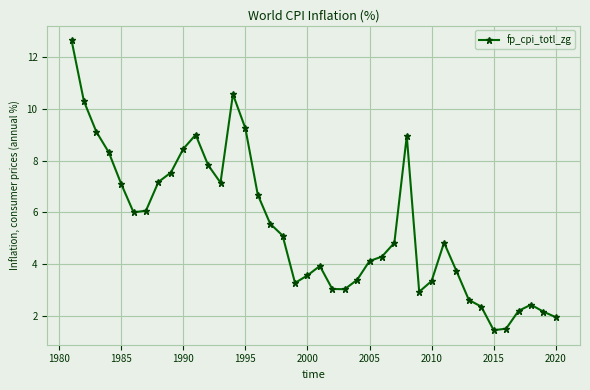

What is the sum of all values?

217.5